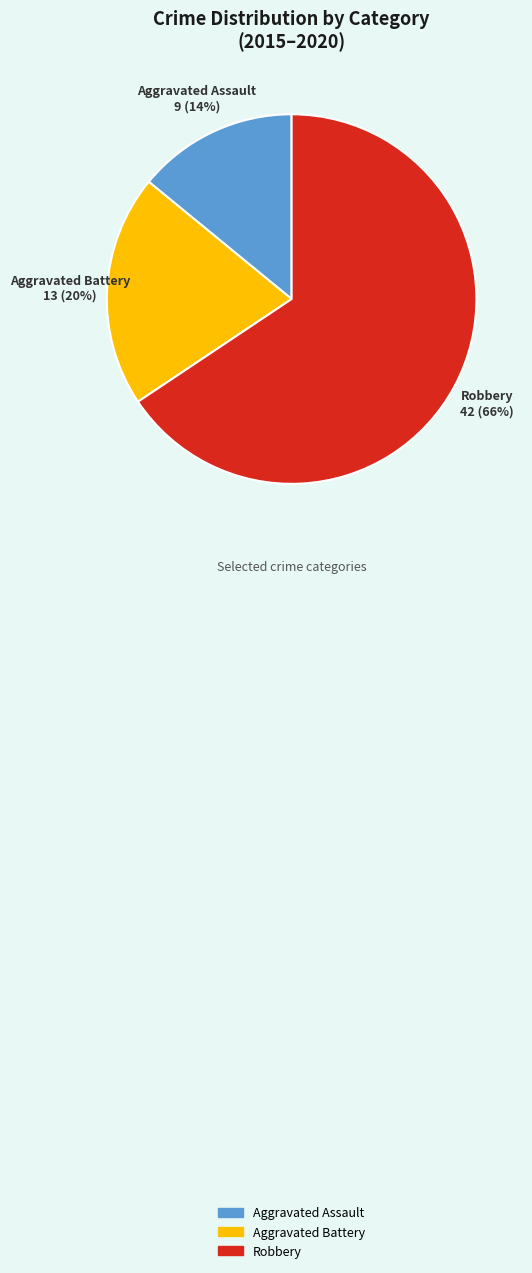

Which category has the smallest portion of the pie?

Aggravated Assault